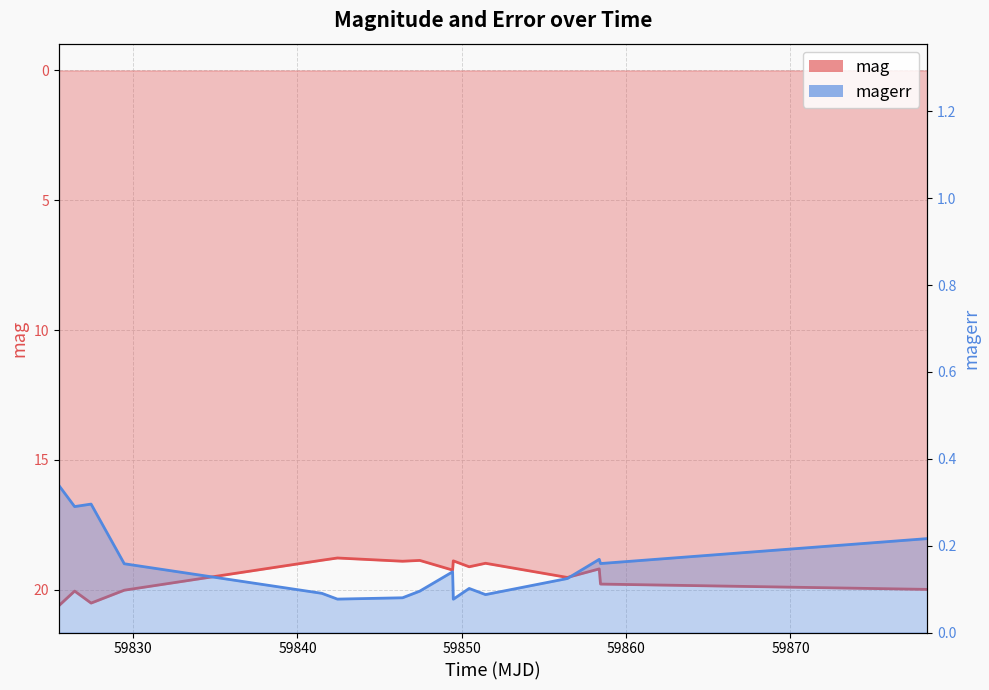

Reading left to right, extract all data points from this chart.

mag: 20.6	20.0	20.5	20.0	18.9	18.8	18.9	18.9	19.2	18.9	19.1	19.0	19.5	19.2	19.8	20.0
magerr: 0.3	0.3	0.3	0.2	0.1	0.1	0.1	0.1	0.1	0.1	0.1	0.1	0.1	0.2	0.2	0.2